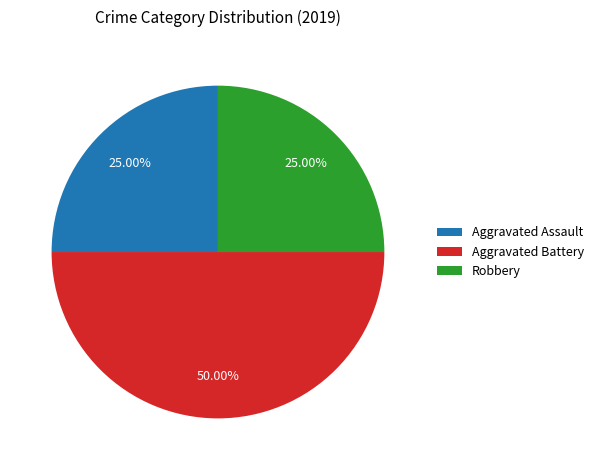

To the nearest percent, what is the difference between the largest and smallest slice percentages?

25%